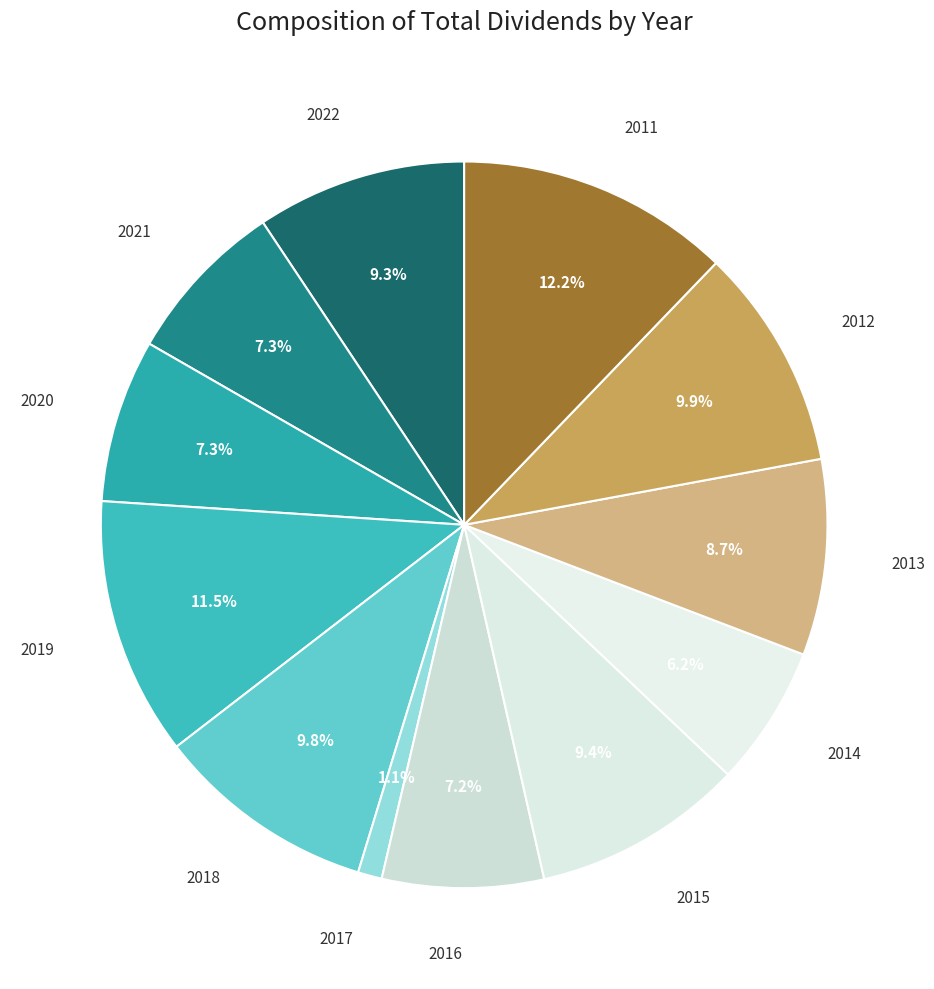

Do 2022 and 2020 together represent more than half of the pie?

No